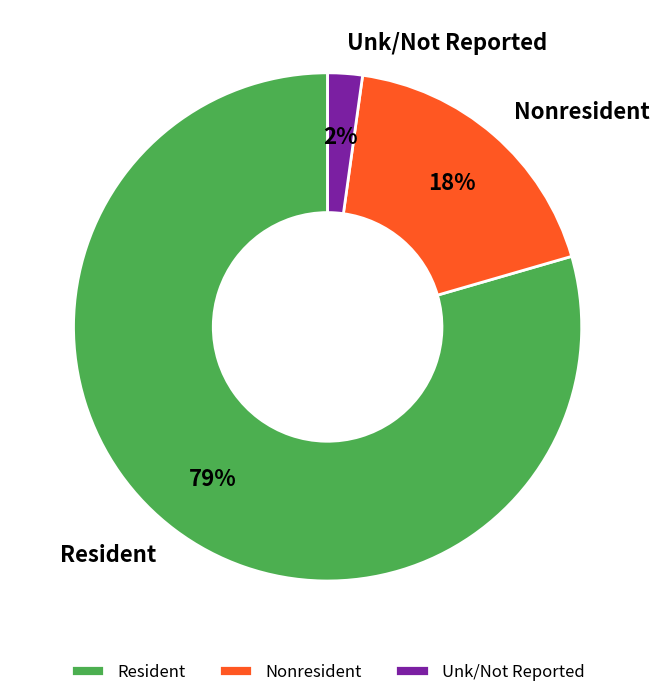

True or false: Nonresident accounts for 8% of the total.

False